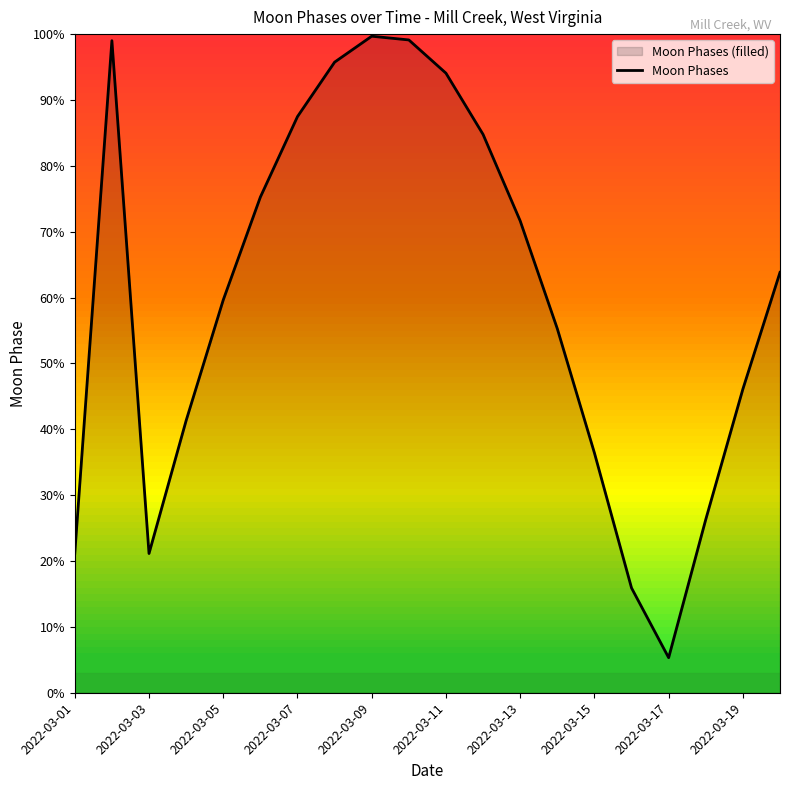

What is the change in value from 2022-03-11 to 2022-03-15?

-57.7